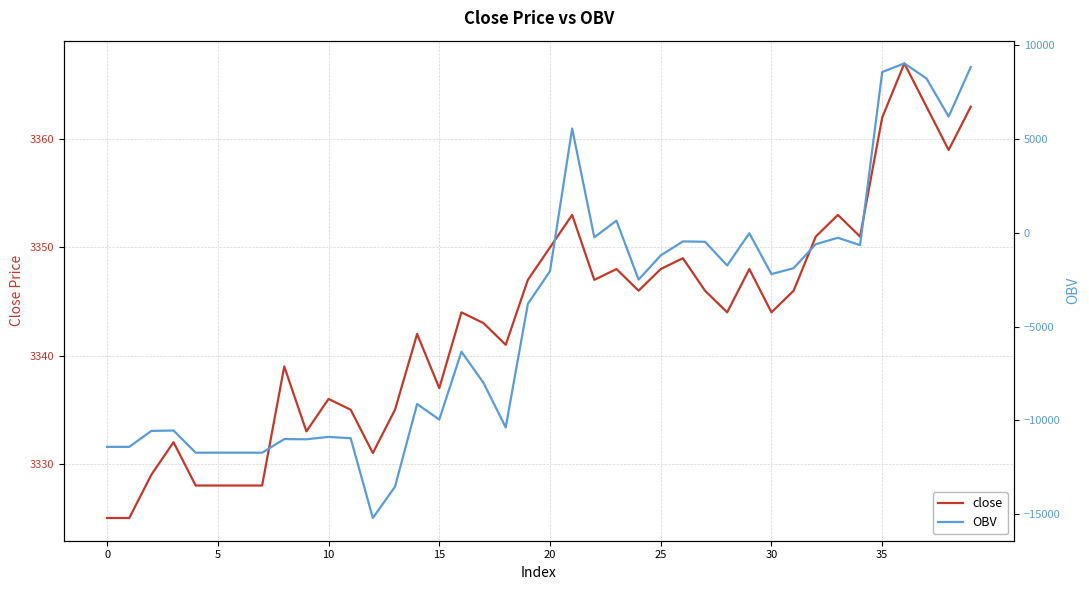

How many series are shown in this chart?

2